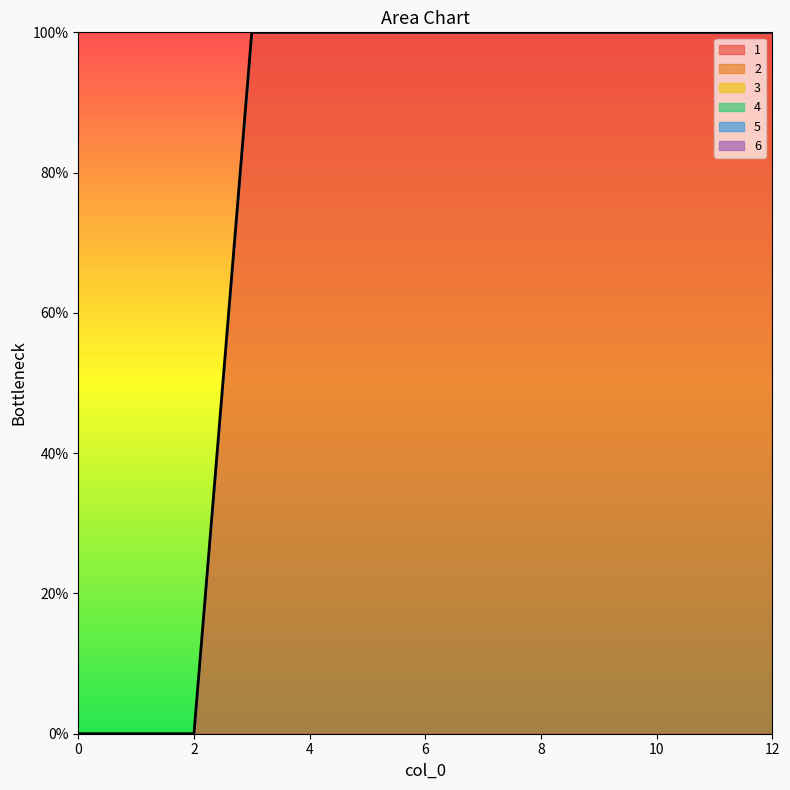

True or false: 6 and 2 intersect in this chart.

False